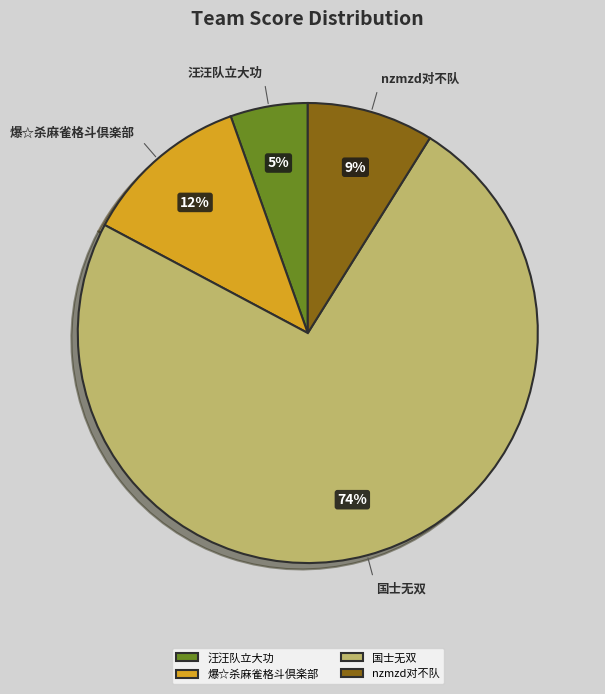

Which slice is the largest?

国士无双